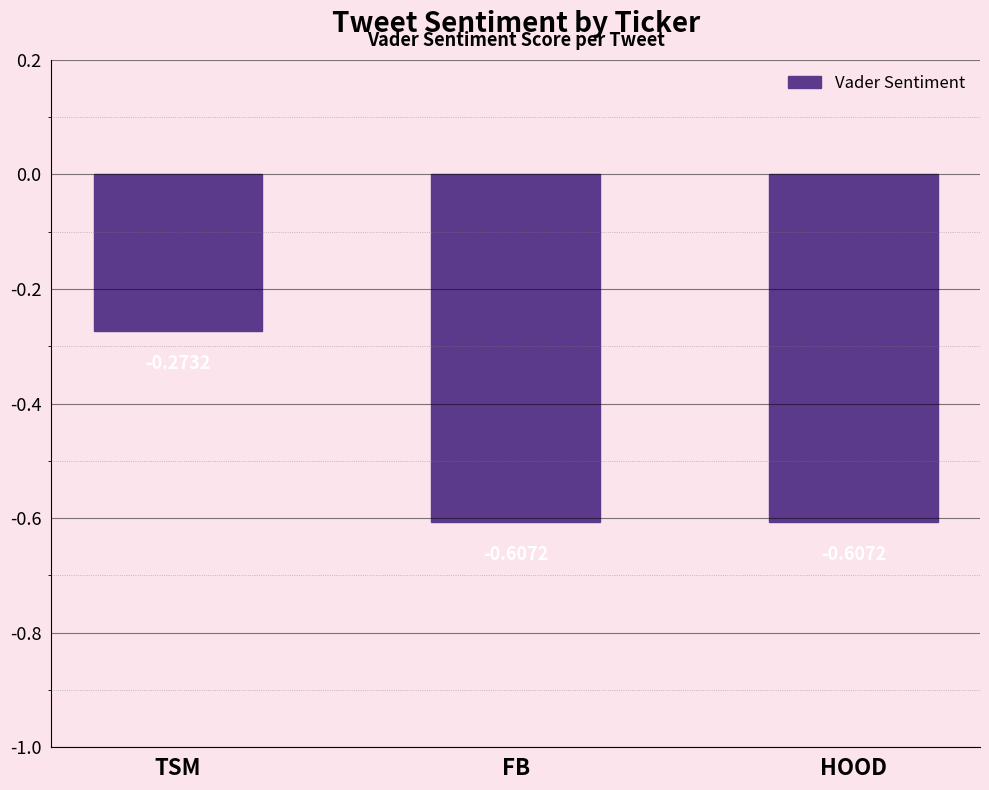

Which category has the highest value across all series?

TSM